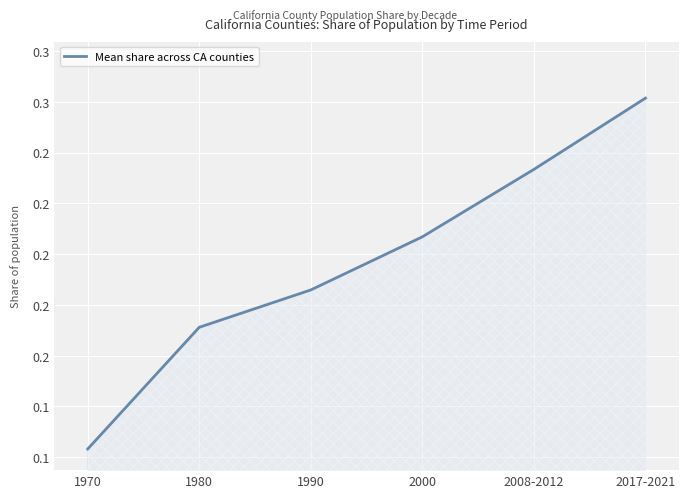

Reading left to right, extract all data points from this chart.

0.1	0.2	0.2	0.2	0.2	0.3